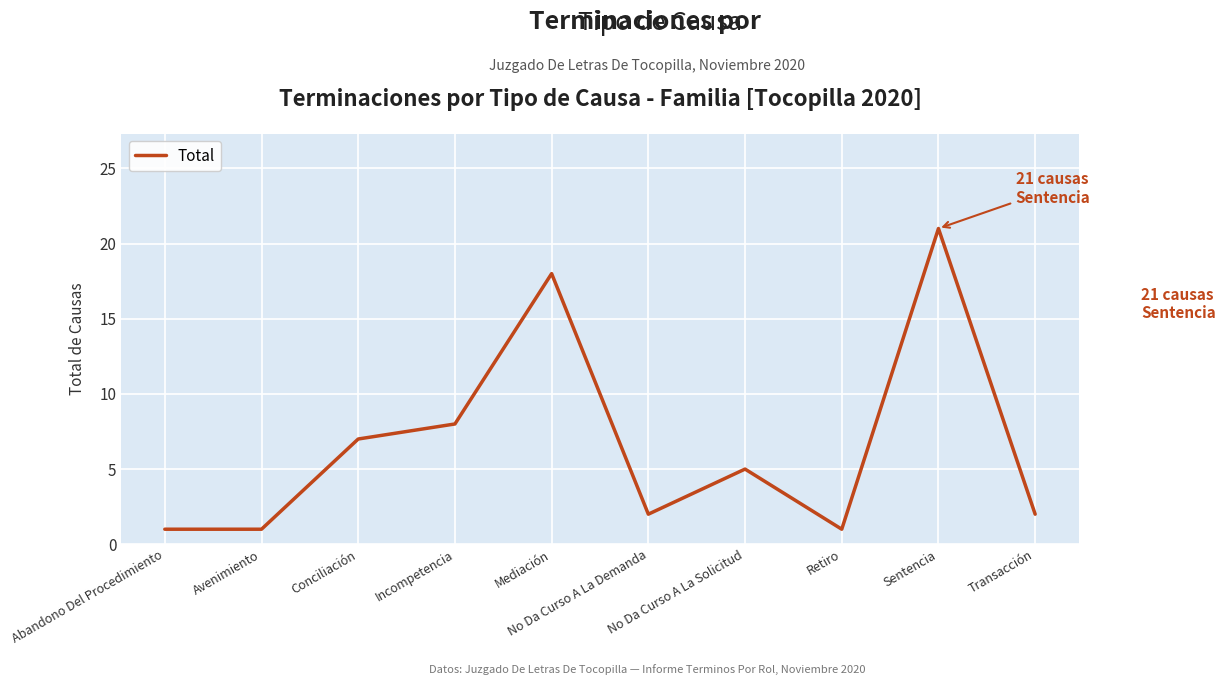

What is the greatest value displayed?

21